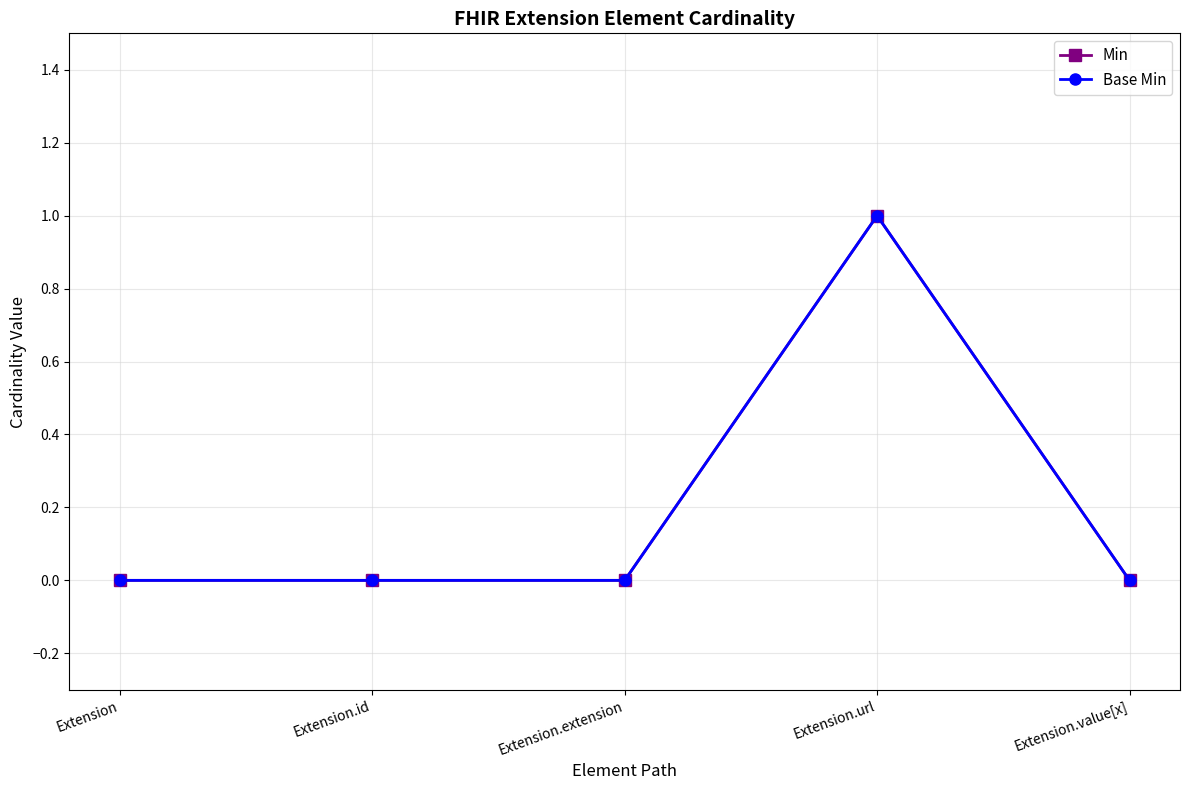

Is it true that Base Min equals 1 at Extension.id?

False